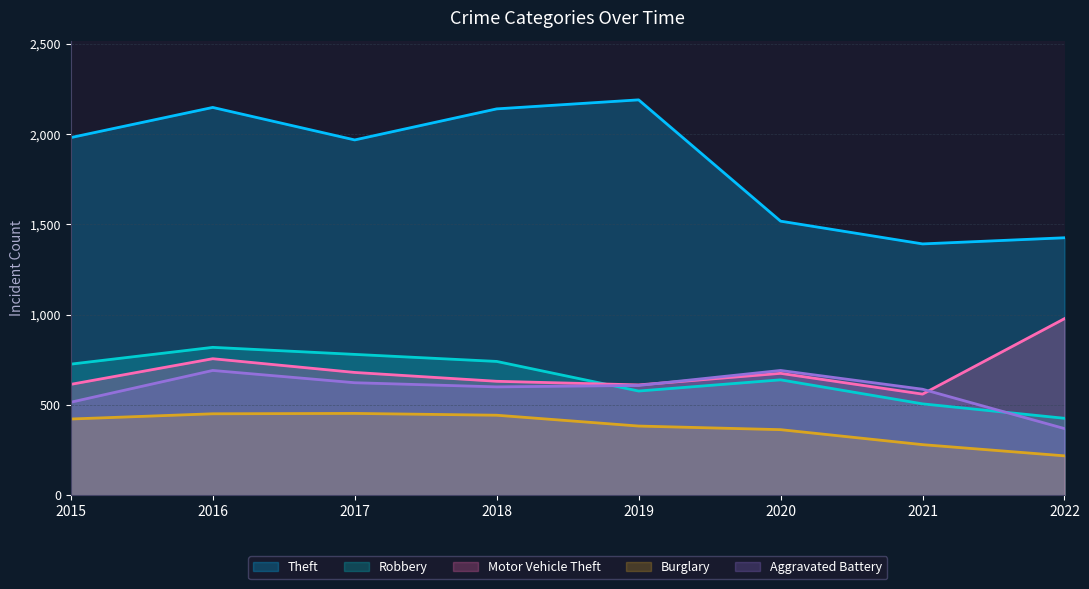

What is the value of the Theft point at the 2nd from the left?

2148